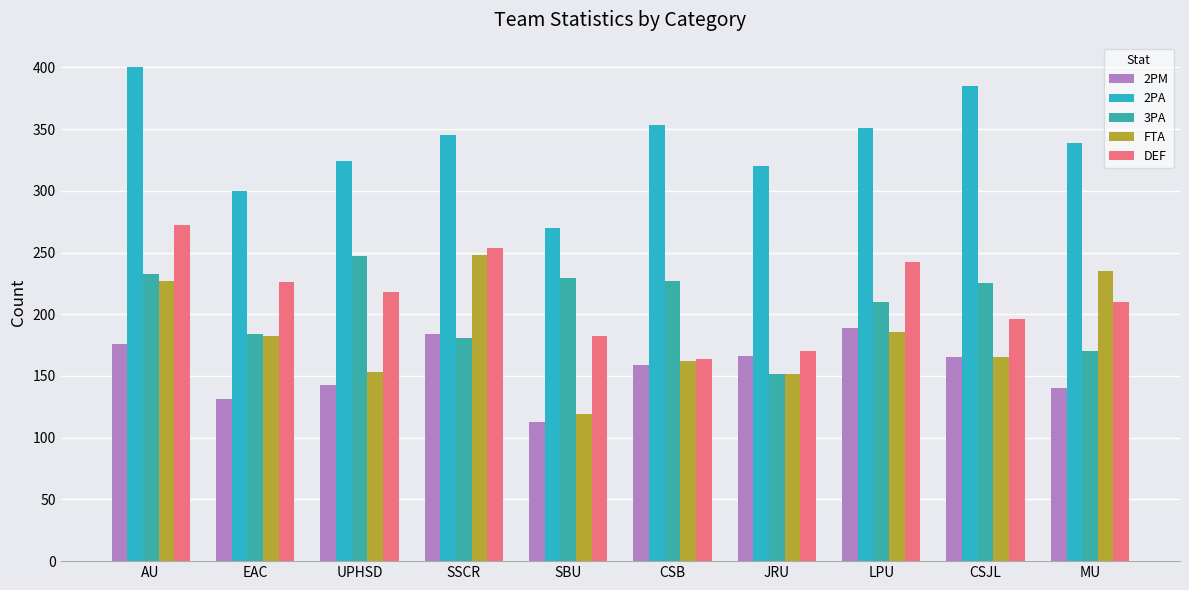

Reading left to right, extract all data points from this chart.

2PM: AU=176	EAC=131	UPHSD=143	SSCR=184	SBU=113	CSB=159	JRU=166	LPU=189	CSJL=165	MU=140
2PA: AU=400	EAC=300	UPHSD=324	SSCR=345	SBU=270	CSB=353	JRU=320	LPU=351	CSJL=385	MU=339
3PA: AU=233	EAC=184	UPHSD=247	SSCR=181	SBU=229	CSB=227	JRU=152	LPU=210	CSJL=225	MU=170
FTA: AU=227	EAC=182	UPHSD=153	SSCR=248	SBU=119	CSB=162	JRU=152	LPU=186	CSJL=165	MU=235
DEF: AU=272	EAC=226	UPHSD=218	SSCR=254	SBU=182	CSB=164	JRU=170	LPU=242	CSJL=196	MU=210